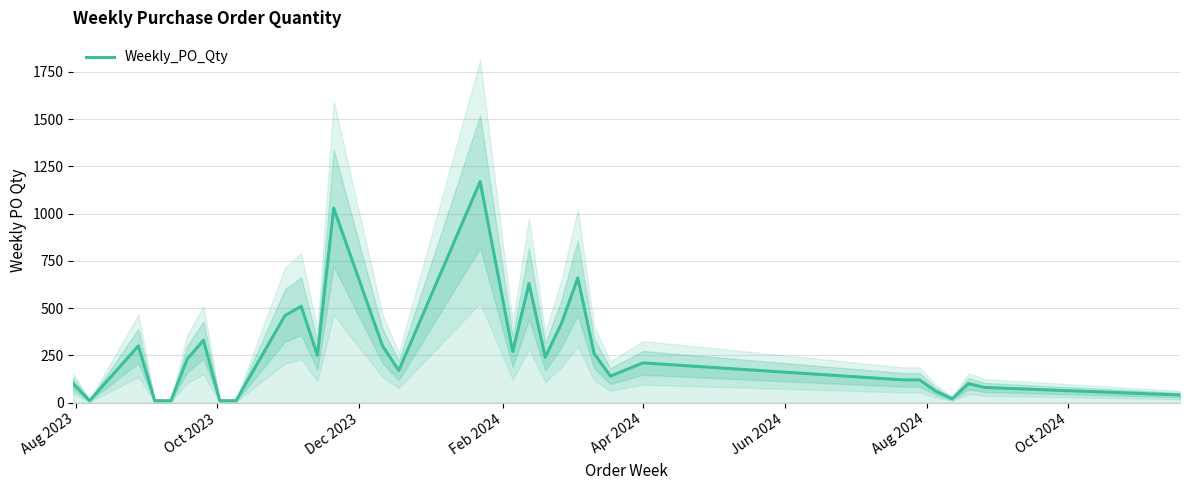

Does the chart display data point markers on the line(s)?

No